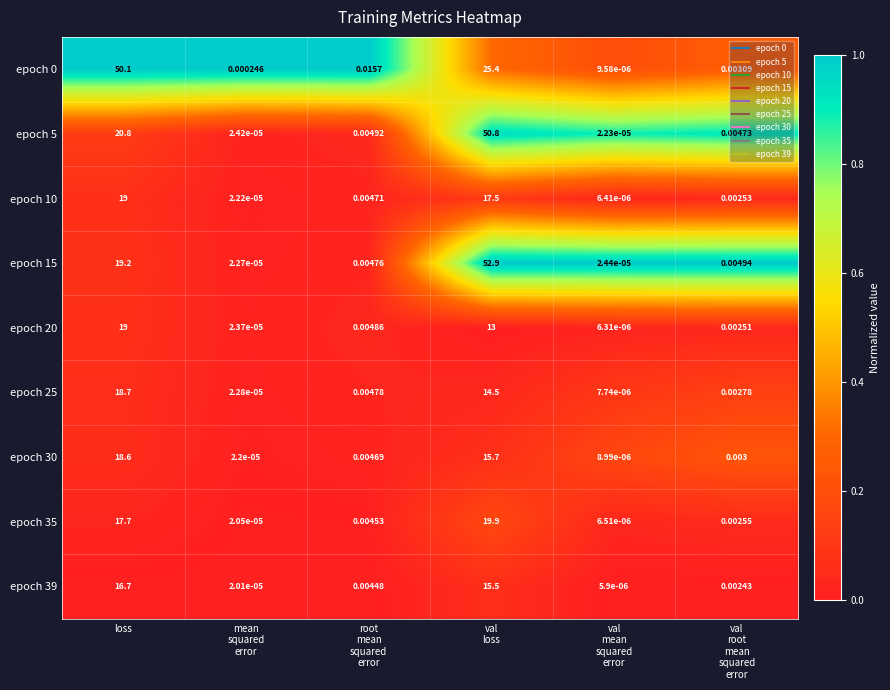

What is the difference between the highest and lowest values at loss?

33.4